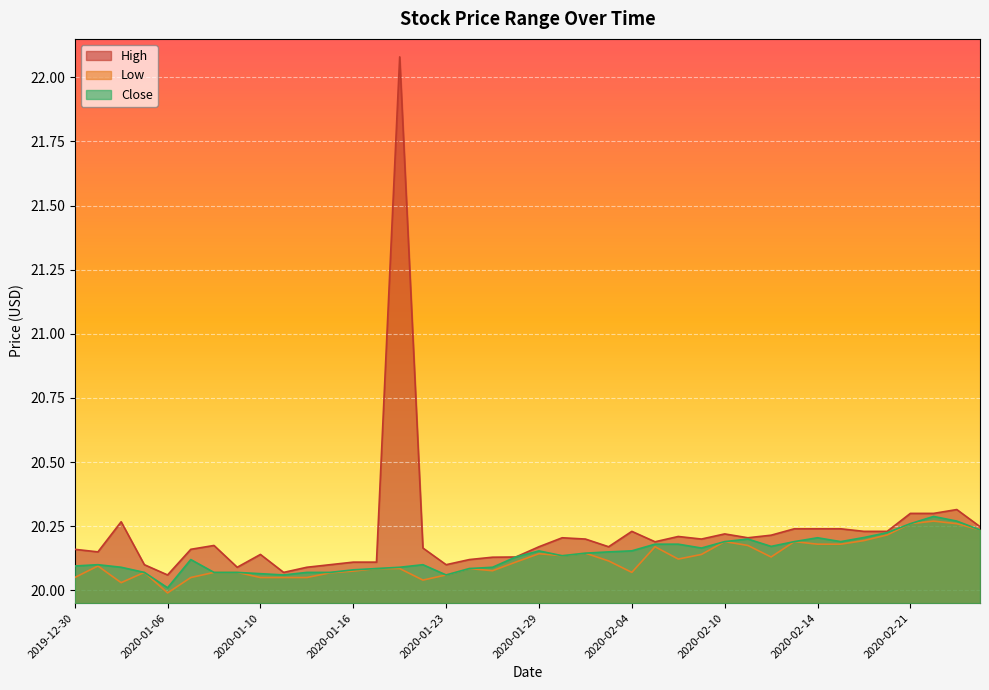

What is the difference between the Low values at 2020-01-28 and 2020-02-25?

0.1